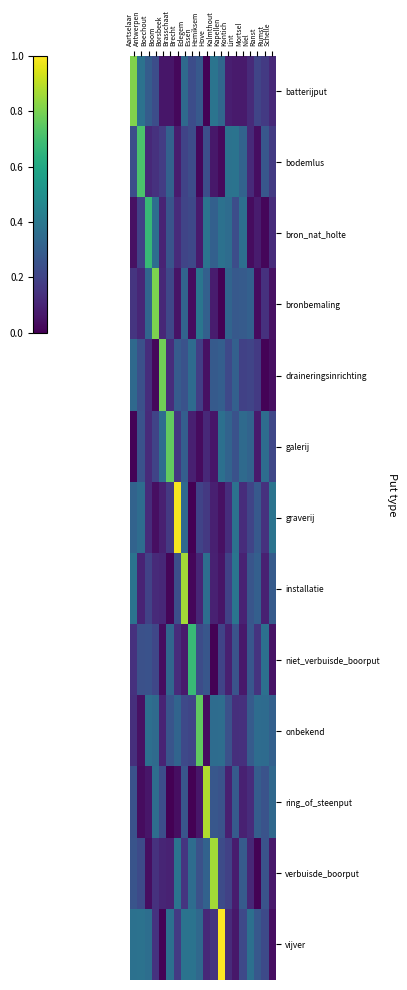

Reading left to right, what are all the values shown in this chart?

batterijput: Aartselaar=0.8	Antwerpen=0.4	Boechout=0.3	Boom=0.2	Borsbeek=0.1	Brasschaat=0.1	Brecht=0.0	Edegem=0.3	Essen=0.2	Hemiksem=0.3	Hove=0.0	Kalmthout=0.4	Kapellen=0.3	Kontich=0.1	Lint=0.1	Mortsel=0.1	Niel=0.1	Ranst=0.2	Rumst=0.2	Schelle=0.1
bodemlus: Aartselaar=0.2	Antwerpen=0.7	Boechout=0.1	Boom=0.1	Borsbeek=0.2	Brasschaat=0.3	Brecht=0.1	Edegem=0.2	Essen=0.2	Hemiksem=0.0	Hove=0.2	Kalmthout=0.1	Kapellen=0.0	Kontich=0.4	Lint=0.4	Mortsel=0.3	Niel=0.1	Ranst=0.0	Rumst=0.3	Schelle=0.2
bron_nat_holte: Aartselaar=0.0	Antwerpen=0.2	Boechout=0.7	Boom=0.4	Borsbeek=0.1	Brasschaat=0.3	Brecht=0.1	Edegem=0.2	Essen=0.2	Hemiksem=0.1	Hove=0.4	Kalmthout=0.3	Kapellen=0.4	Kontich=0.4	Lint=0.2	Mortsel=0.4	Niel=0.0	Ranst=0.1	Rumst=0.0	Schelle=0.1
bronbemaling: Aartselaar=0.2	Antwerpen=0.1	Boechout=0.3	Boom=0.8	Borsbeek=0.1	Brasschaat=0.2	Brecht=0.1	Edegem=0.3	Essen=0.0	Hemiksem=0.4	Hove=0.3	Kalmthout=0.1	Kapellen=0.0	Kontich=0.3	Lint=0.3	Mortsel=0.3	Niel=0.3	Ranst=0.0	Rumst=0.1	Schelle=0.0
draineringsinrichting: Aartselaar=0.3	Antwerpen=0.2	Boechout=0.1	Boom=0.0	Borsbeek=0.8	Brasschaat=0.1	Brecht=0.3	Edegem=0.3	Essen=0.4	Hemiksem=0.2	Hove=0.0	Kalmthout=0.3	Kapellen=0.3	Kontich=0.2	Lint=0.3	Mortsel=0.2	Niel=0.2	Ranst=0.2	Rumst=0.0	Schelle=0.0
galerij: Aartselaar=0.0	Antwerpen=0.3	Boechout=0.1	Boom=0.2	Borsbeek=0.4	Brasschaat=0.8	Brecht=0.2	Edegem=0.3	Essen=0.1	Hemiksem=0.0	Hove=0.1	Kalmthout=0.1	Kapellen=0.4	Kontich=0.3	Lint=0.3	Mortsel=0.3	Niel=0.3	Ranst=0.1	Rumst=0.4	Schelle=0.2
graverij: Aartselaar=0.3	Antwerpen=0.4	Boechout=0.1	Boom=0.0	Borsbeek=0.1	Brasschaat=0.2	Brecht=1.0	Edegem=0.3	Essen=0.0	Hemiksem=0.2	Hove=0.2	Kalmthout=0.1	Kapellen=0.0	Kontich=0.1	Lint=0.4	Mortsel=0.1	Niel=0.2	Ranst=0.3	Rumst=0.1	Schelle=0.4
installatie: Aartselaar=0.4	Antwerpen=0.1	Boechout=0.2	Boom=0.1	Borsbeek=0.1	Brasschaat=0.0	Brecht=0.2	Edegem=0.9	Essen=0.0	Hemiksem=0.1	Hove=0.4	Kalmthout=0.1	Kapellen=0.1	Kontich=0.2	Lint=0.4	Mortsel=0.1	Niel=0.3	Ranst=0.3	Rumst=0.1	Schelle=0.3
niet_verbuisde_boorput: Aartselaar=0.1	Antwerpen=0.2	Boechout=0.3	Boom=0.2	Borsbeek=0.0	Brasschaat=0.3	Brecht=0.1	Edegem=0.1	Essen=0.7	Hemiksem=0.2	Hove=0.3	Kalmthout=0.0	Kapellen=0.2	Kontich=0.1	Lint=0.3	Mortsel=0.1	Niel=0.3	Ranst=0.2	Rumst=0.4	Schelle=0.1
onbekend: Aartselaar=0.1	Antwerpen=0.0	Boechout=0.4	Boom=0.3	Borsbeek=0.1	Brasschaat=0.3	Brecht=0.3	Edegem=0.2	Essen=0.2	Hemiksem=0.8	Hove=0.0	Kalmthout=0.4	Kapellen=0.4	Kontich=0.2	Lint=0.1	Mortsel=0.1	Niel=0.3	Ranst=0.4	Rumst=0.4	Schelle=0.3
ring_of_steenput: Aartselaar=0.3	Antwerpen=0.0	Boechout=0.1	Boom=0.4	Borsbeek=0.2	Brasschaat=0.0	Brecht=0.0	Edegem=0.3	Essen=0.0	Hemiksem=0.1	Hove=0.9	Kalmthout=0.3	Kapellen=0.3	Kontich=0.1	Lint=0.3	Mortsel=0.1	Niel=0.1	Ranst=0.3	Rumst=0.3	Schelle=0.3
verbuisde_boorput: Aartselaar=0.3	Antwerpen=0.2	Boechout=0.0	Boom=0.1	Borsbeek=0.1	Brasschaat=0.1	Brecht=0.4	Edegem=0.2	Essen=0.4	Hemiksem=0.2	Hove=0.3	Kalmthout=0.9	Kapellen=0.2	Kontich=0.2	Lint=0.1	Mortsel=0.3	Niel=0.1	Ranst=0.0	Rumst=0.3	Schelle=0.1
vijver: Aartselaar=0.4	Antwerpen=0.4	Boechout=0.4	Boom=0.1	Borsbeek=0.0	Brasschaat=0.4	Brecht=0.2	Edegem=0.4	Essen=0.4	Hemiksem=0.3	Hove=0.1	Kalmthout=0.2	Kapellen=1.0	Kontich=0.1	Lint=0.1	Mortsel=0.2	Niel=0.4	Ranst=0.3	Rumst=0.2	Schelle=0.0